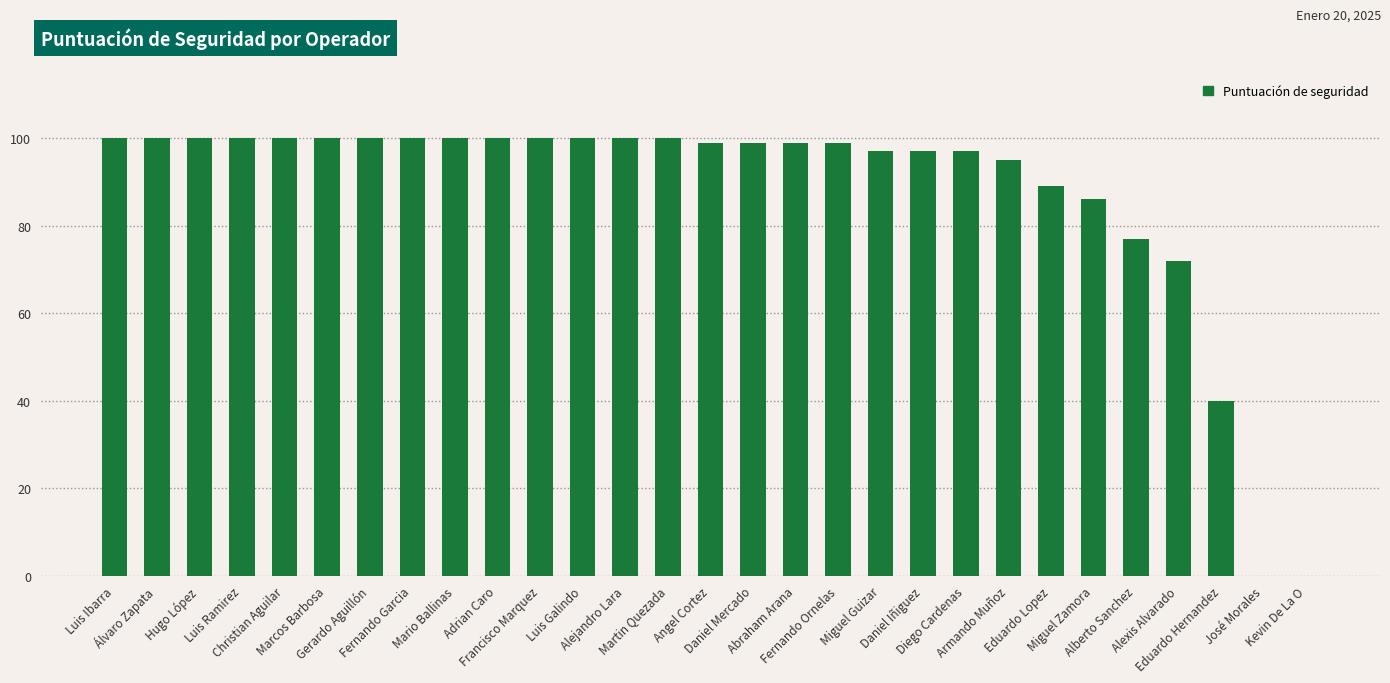

How many categories are shown in the chart?

29